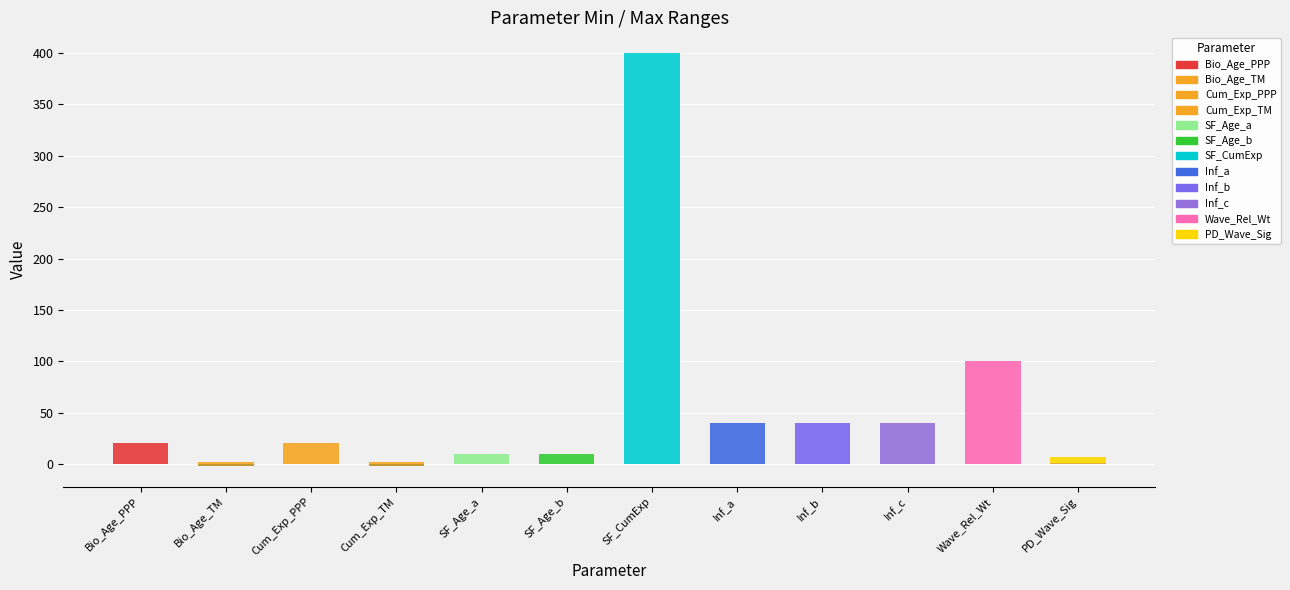

What is the label of the 5th bar from the right?

Inf_a